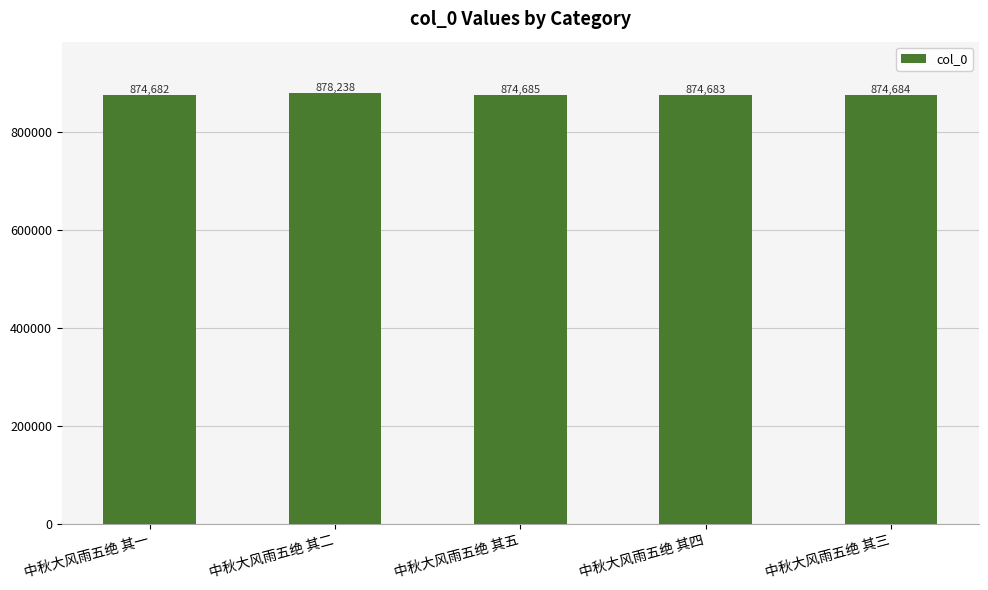

The value at 中秋大风雨五绝 其二 is 1526614. True or false?

False